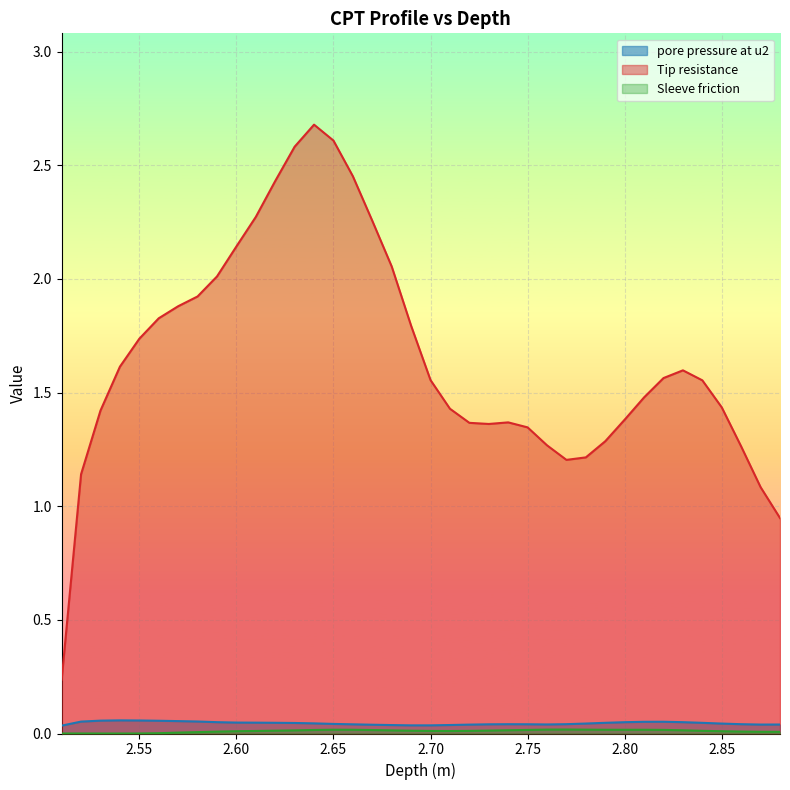

Does the chart display data point markers on the line(s)?

No